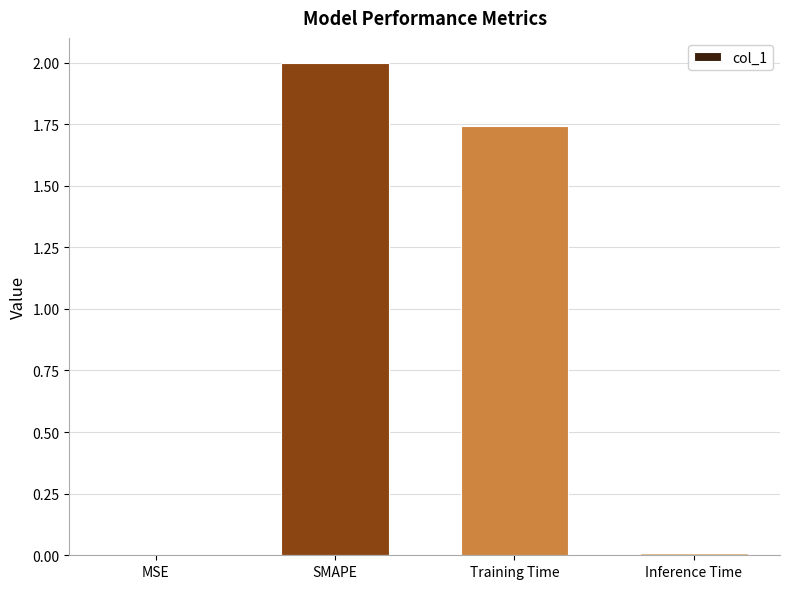

True or false: the data shows 3.3 at SMAPE.

False